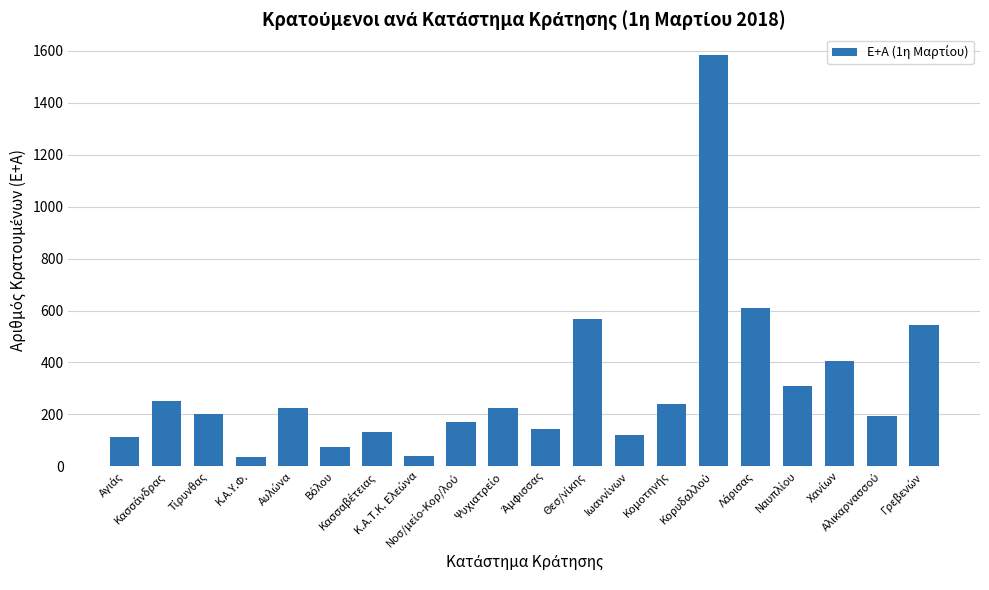

What is the value of the 15th bar from the left?

1585